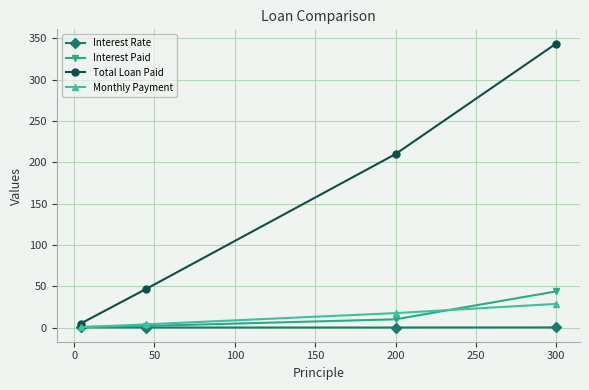

What is the value of the Total Loan Paid point at the 2nd from the left?

46.9